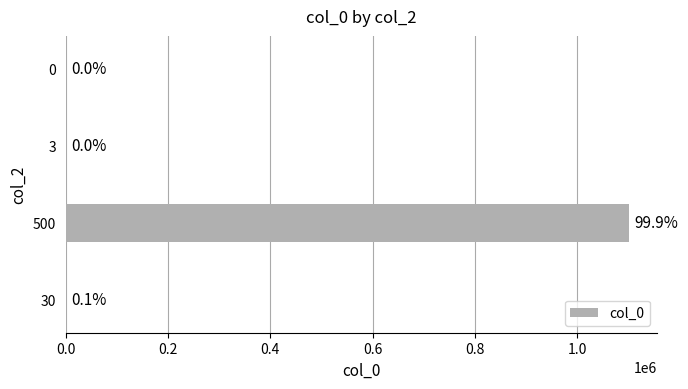

Does the chart contain any negative values?

No